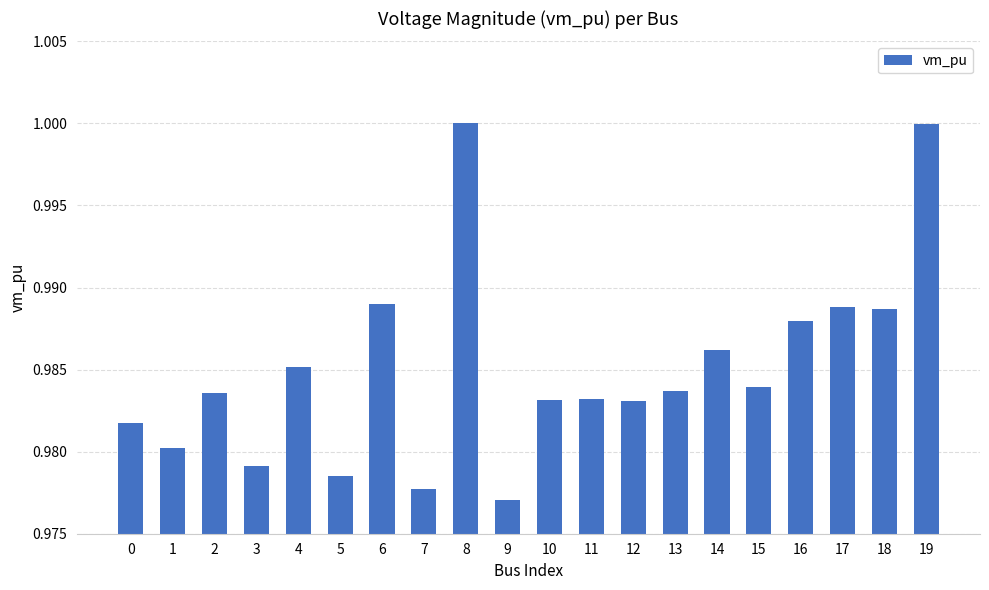

Which has a higher value, 0 or 18?

18